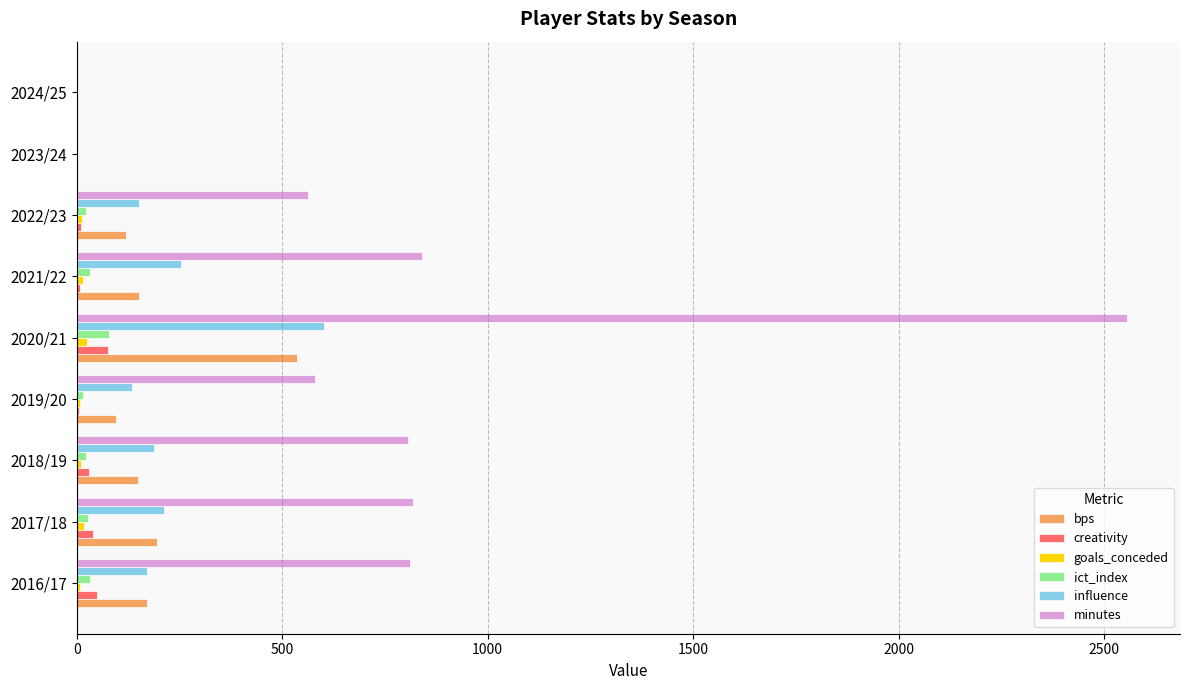

Which category has the highest value in the creativity series?

2020/21